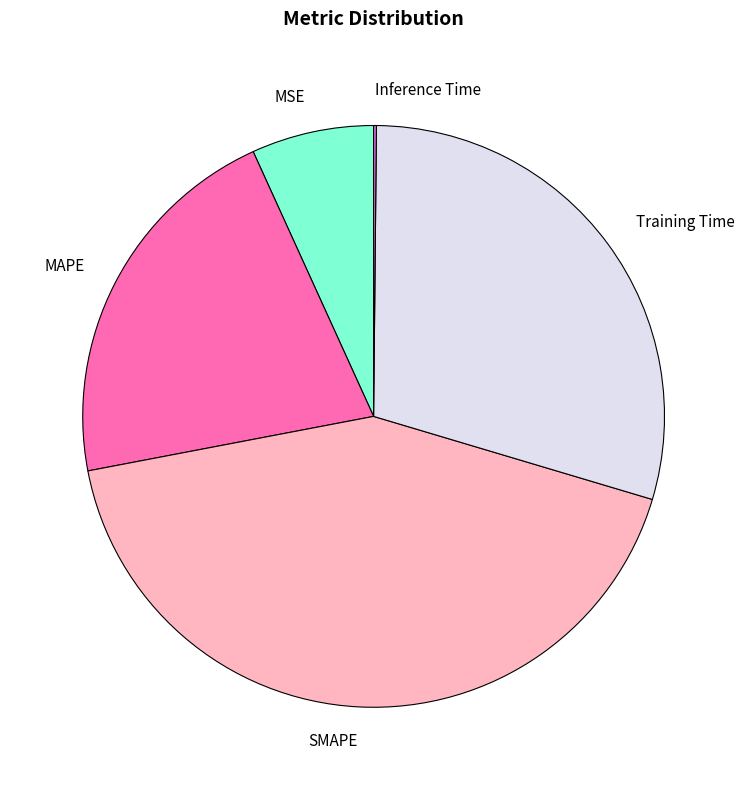

Between MSE and MAPE, which is larger?

MAPE